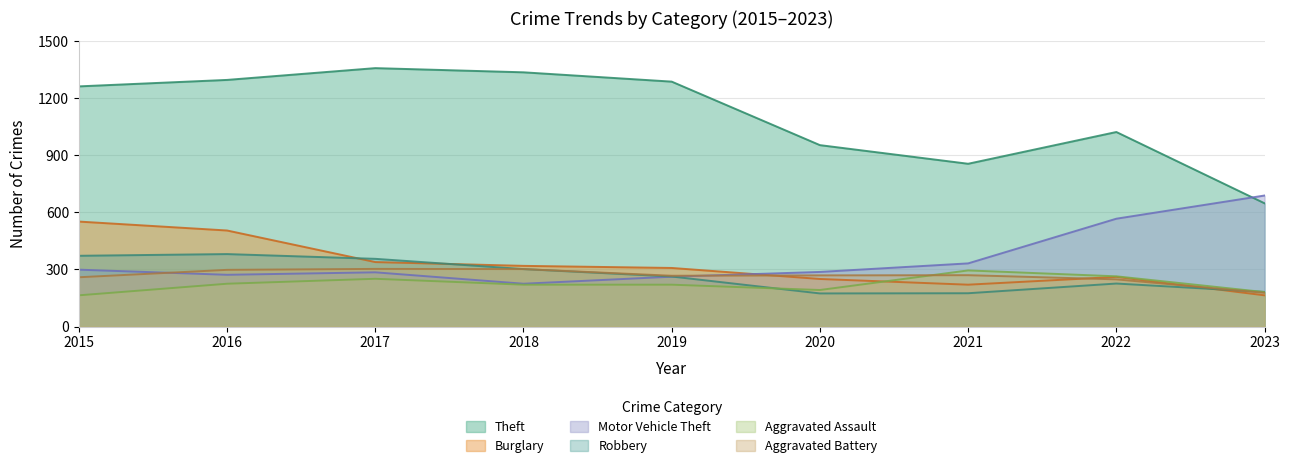

Rank the categories by Aggravated Assault value from lowest to highest.

2015, 2023, 2020, 2018, 2019, 2016, 2017, 2022, 2021